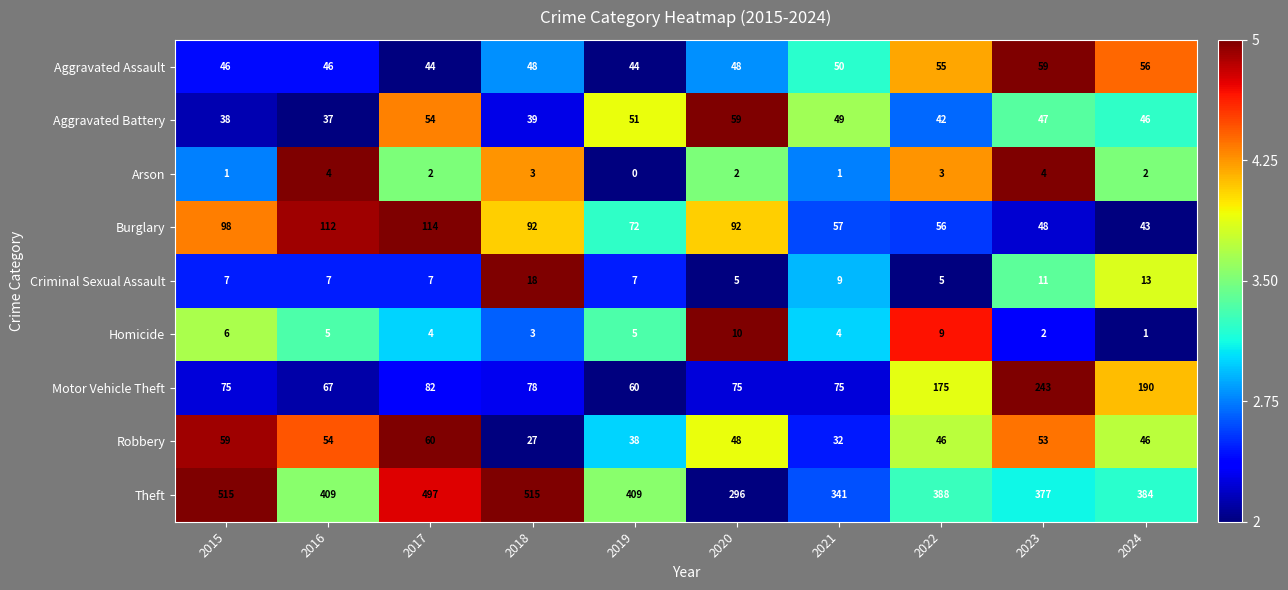

At how many categories does at least one series exceed 3?

10